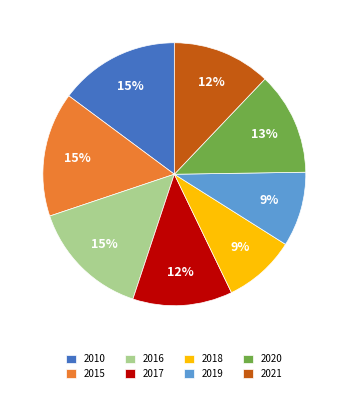

What is the ratio of the value at 2019 to the value at 2016?

0.6